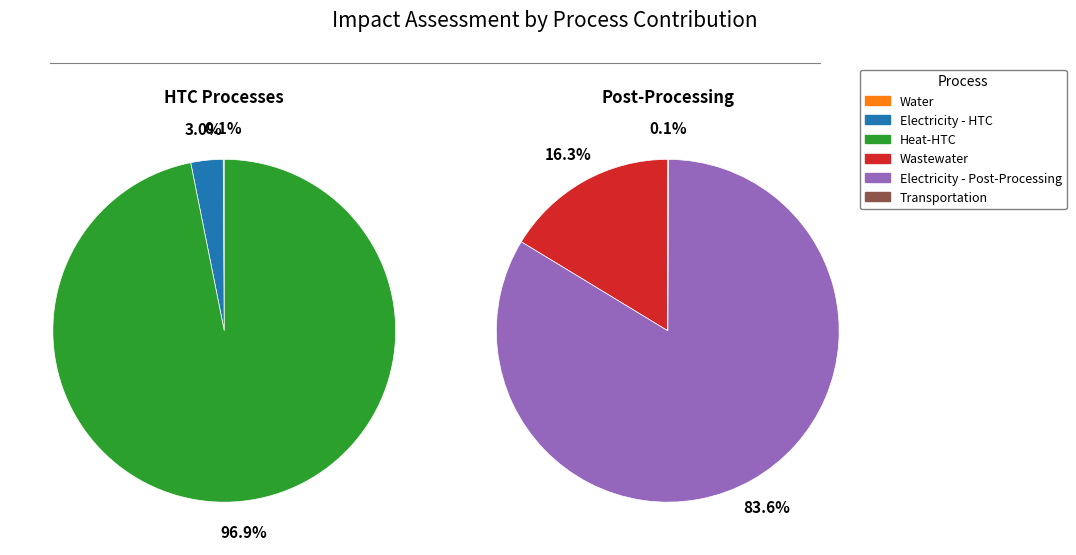

The Acidification slice represents 1% of the pie. True or false?

False